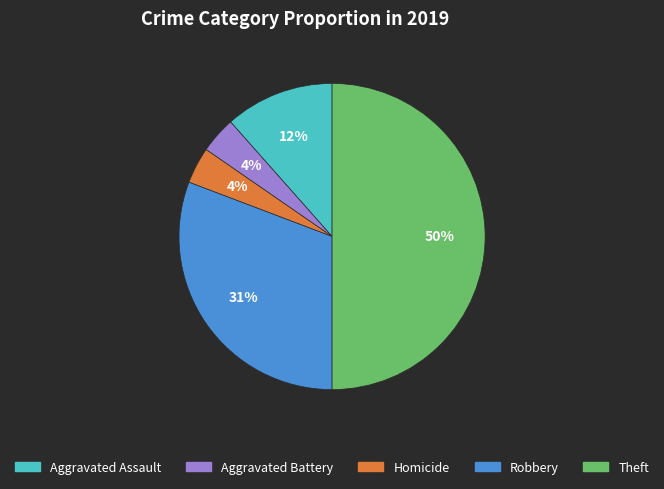

True or false: Homicide accounts for 4% of the total.

True